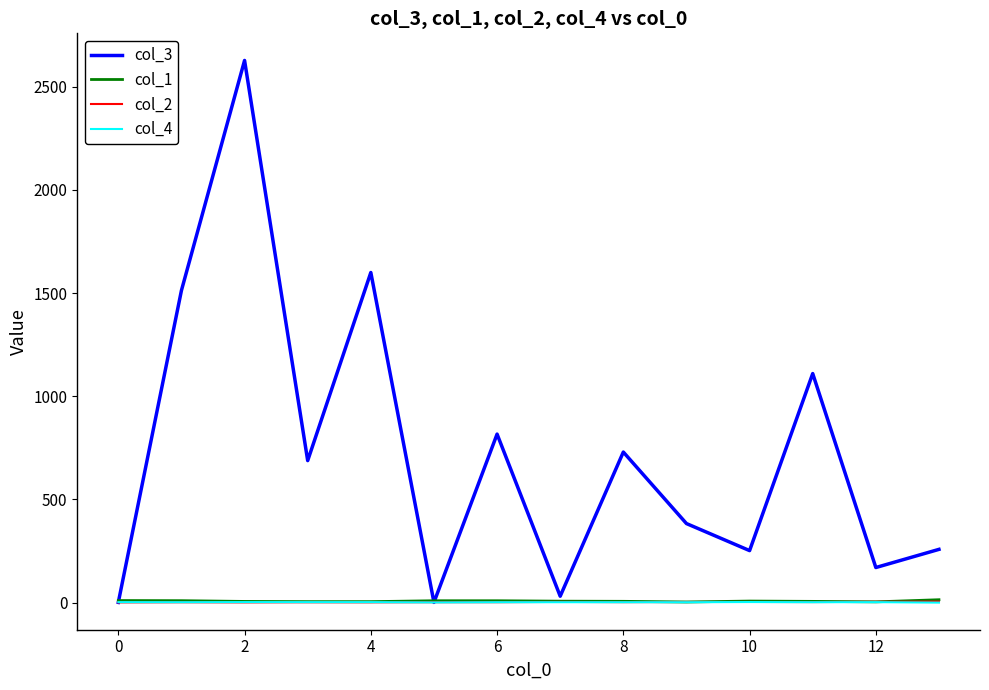

What is the difference between the second highest and second lowest values in the col_4 series?

1.5